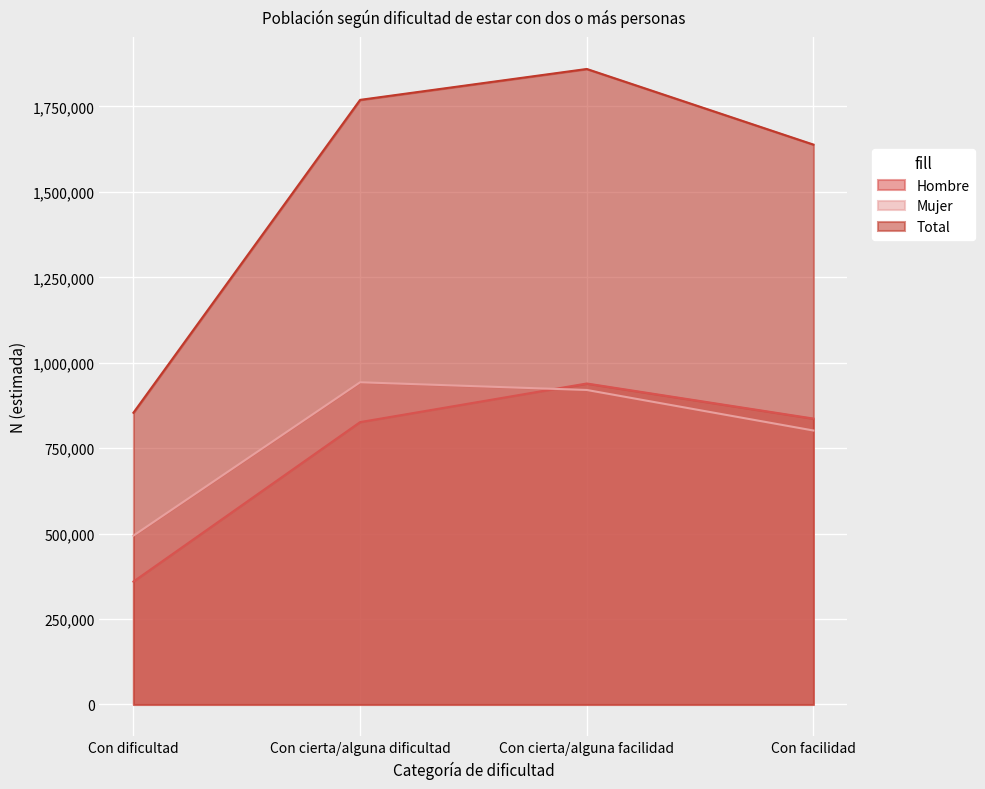

How many values in the Total series exceed 1769218?

1